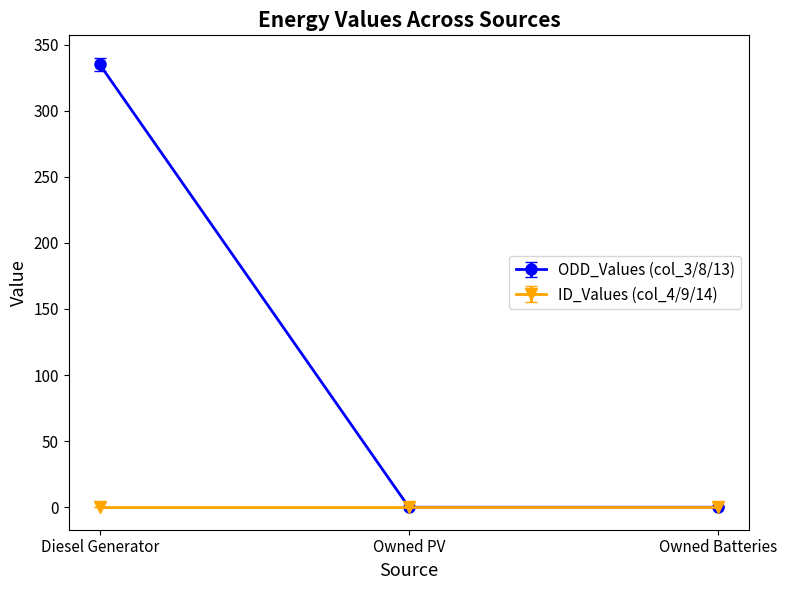

The ID_Values (col_4/9/14) series shows 0 at Owned PV. True or false?

True